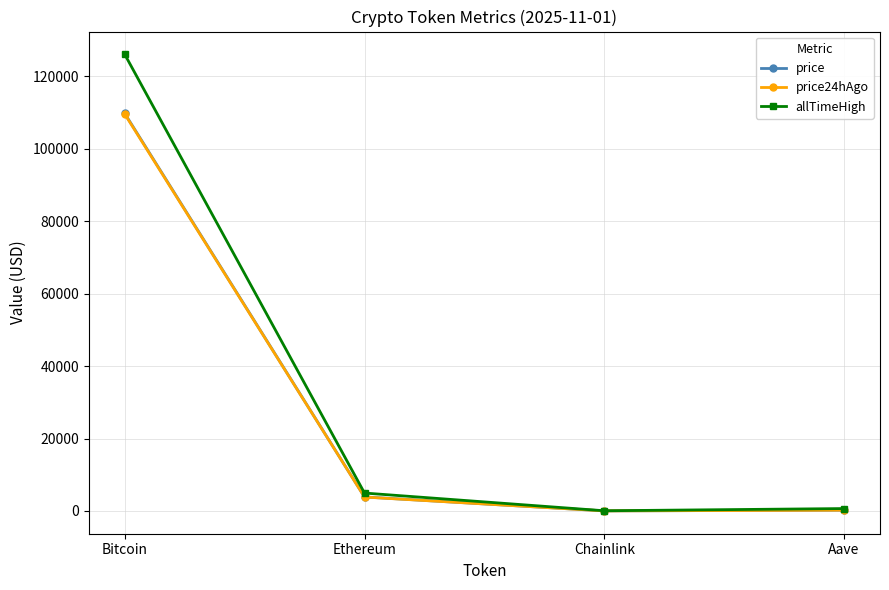

Which series has the largest range (max minus min)?

allTimeHigh